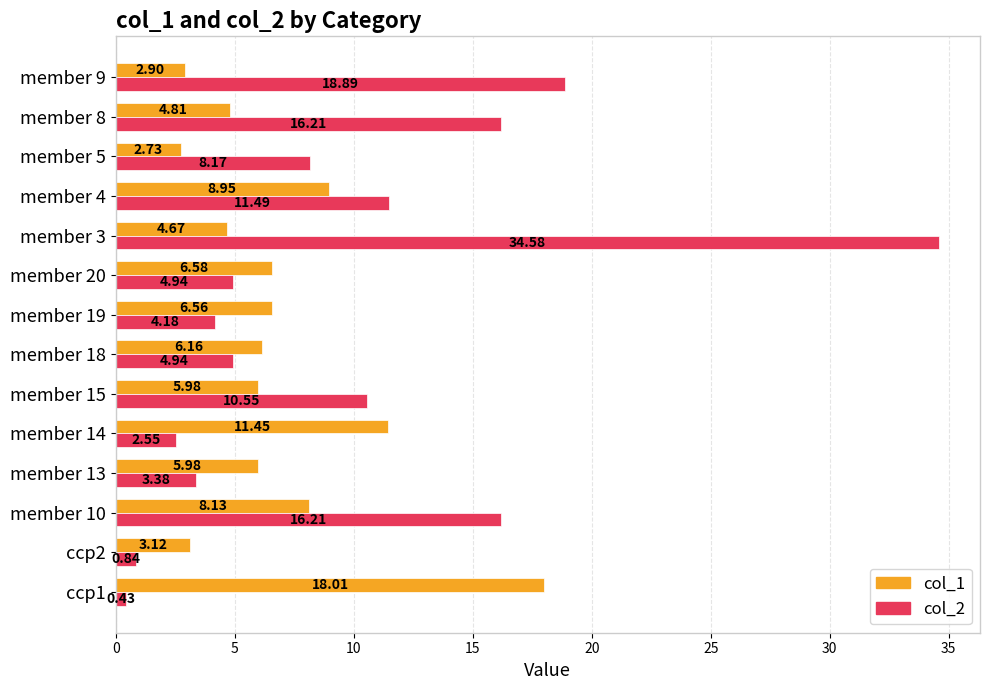

What is the difference between the maximum and second lowest values in the col_1 series?

15.1